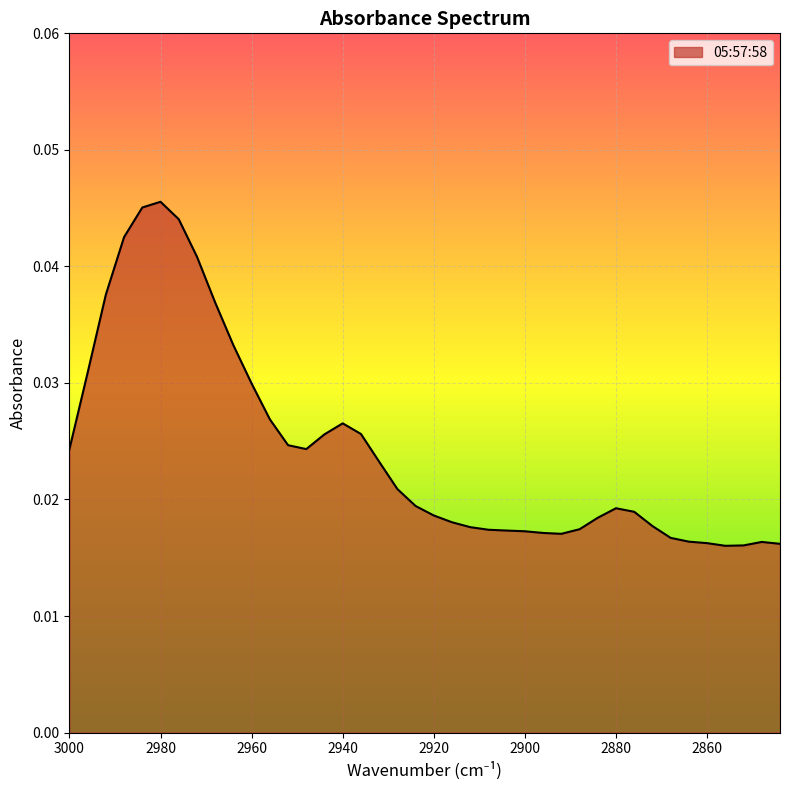

The chart shows a value of 0.0 at 2964. True or false?

True